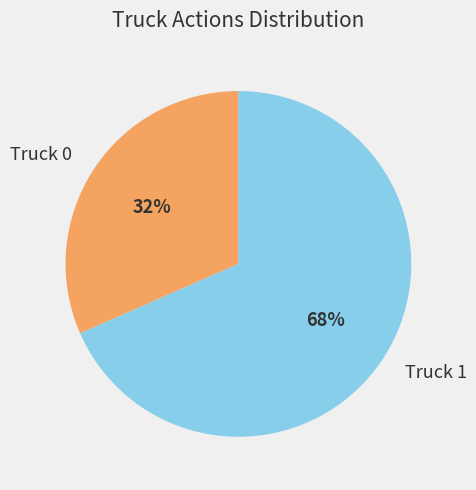

Which category accounts for the majority?

Truck 1